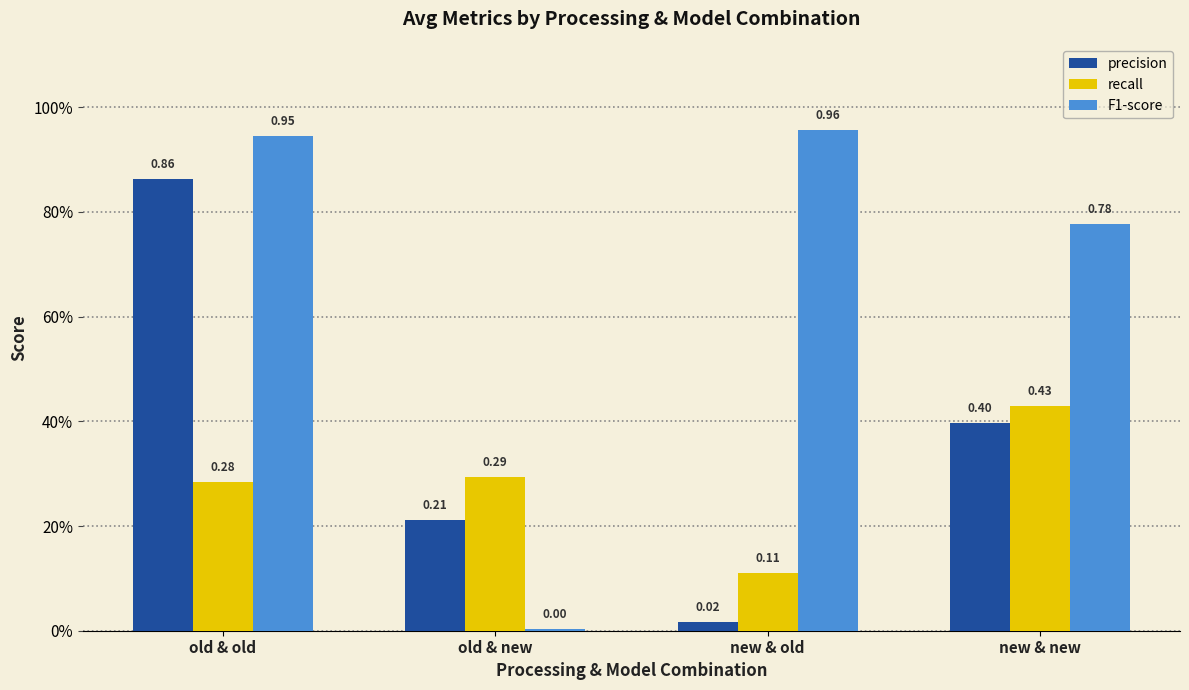

Which has a higher value, new & old or new & new?

new & new